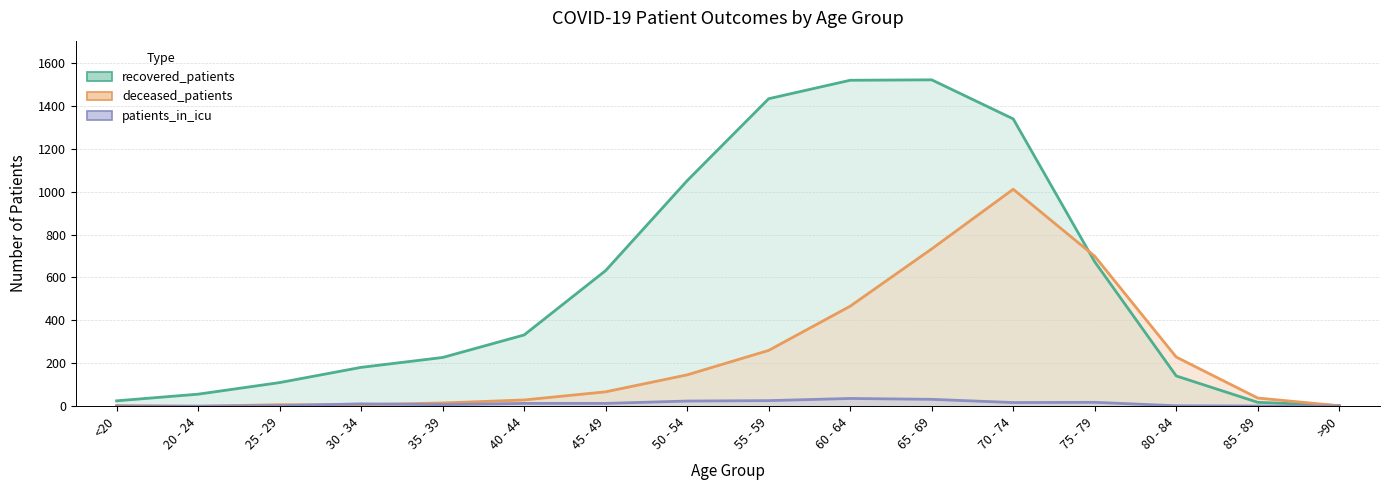

Which category has the lowest value in the recovered_patients series?

>90